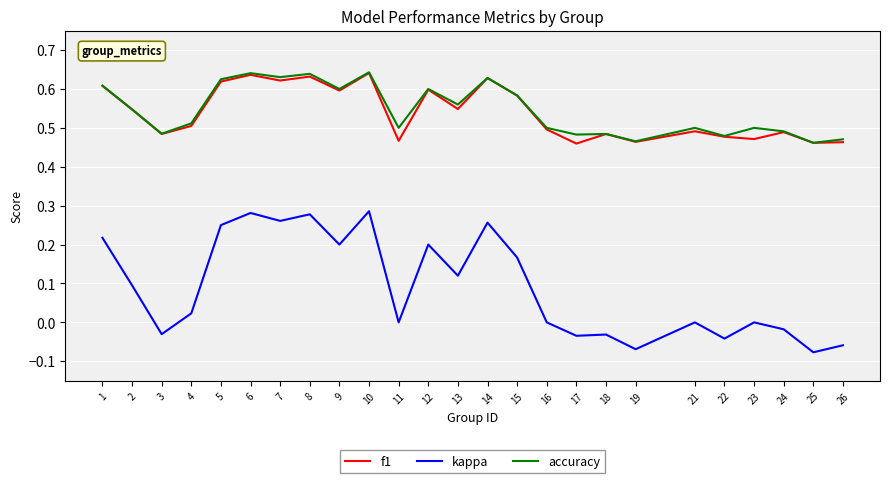

The f1 series shows 0.5 at 26. True or false?

True